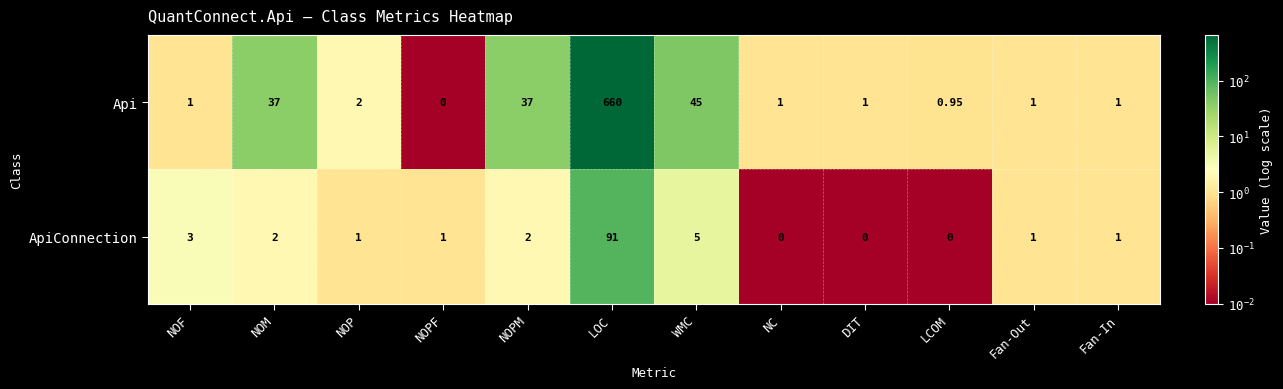

At which label does ApiConnection reach its peak?

LOC